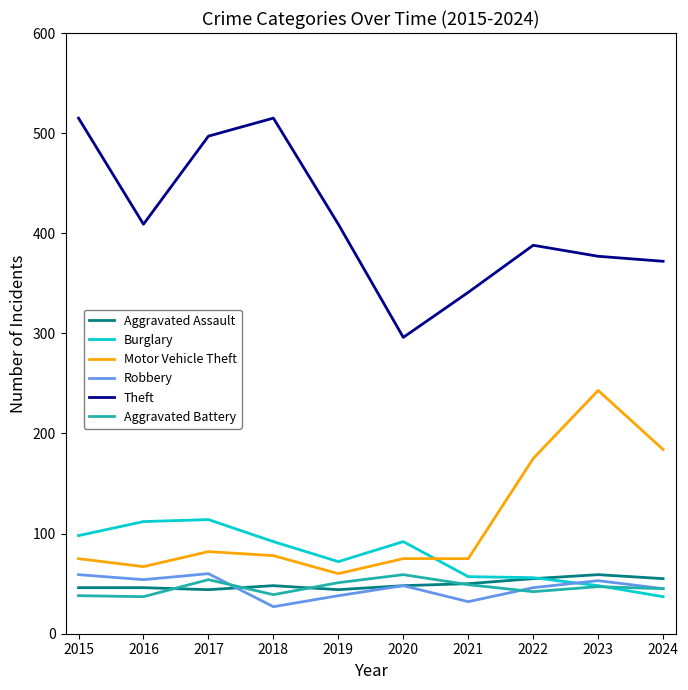

What is the difference between the second highest and second lowest values in the Burglary series?

64